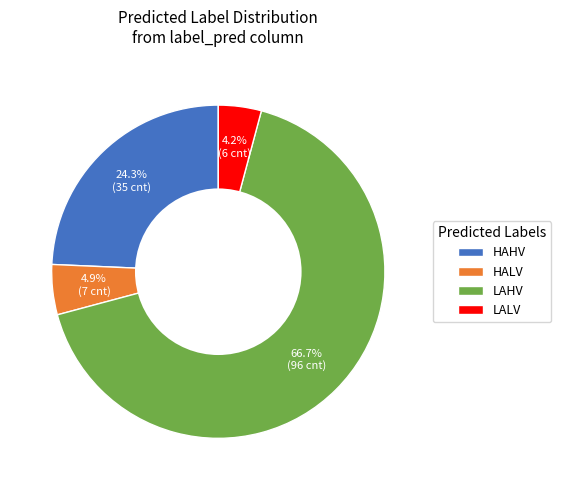

Which category has the biggest portion of the pie?

LAHV